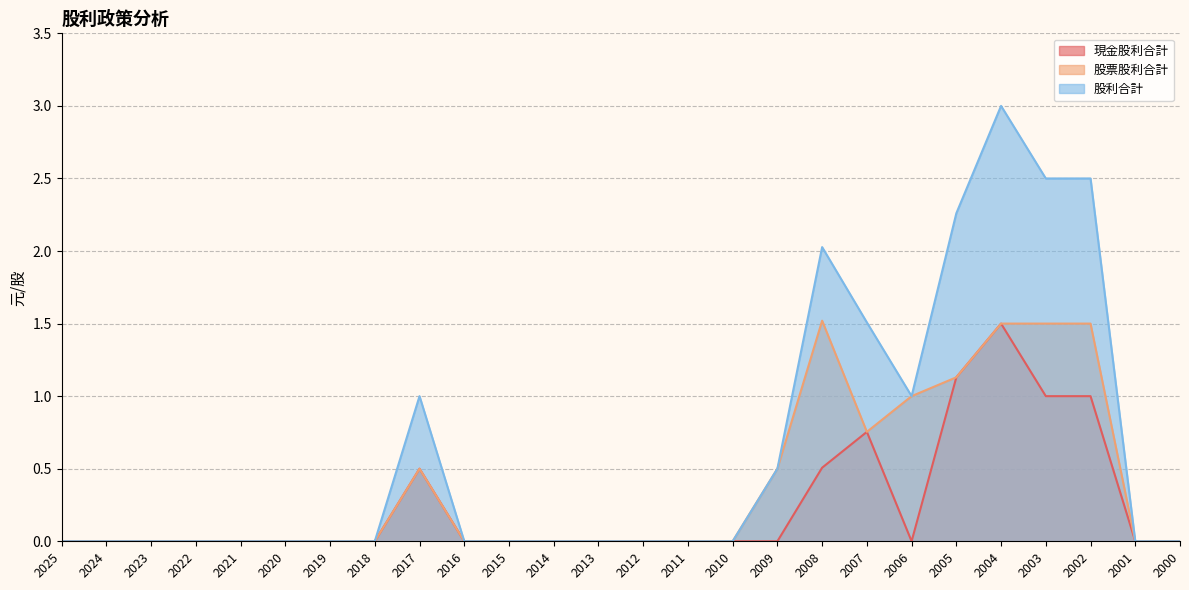

What is the difference between the maximum and second lowest values in the 現金股利合計 series?

1.5